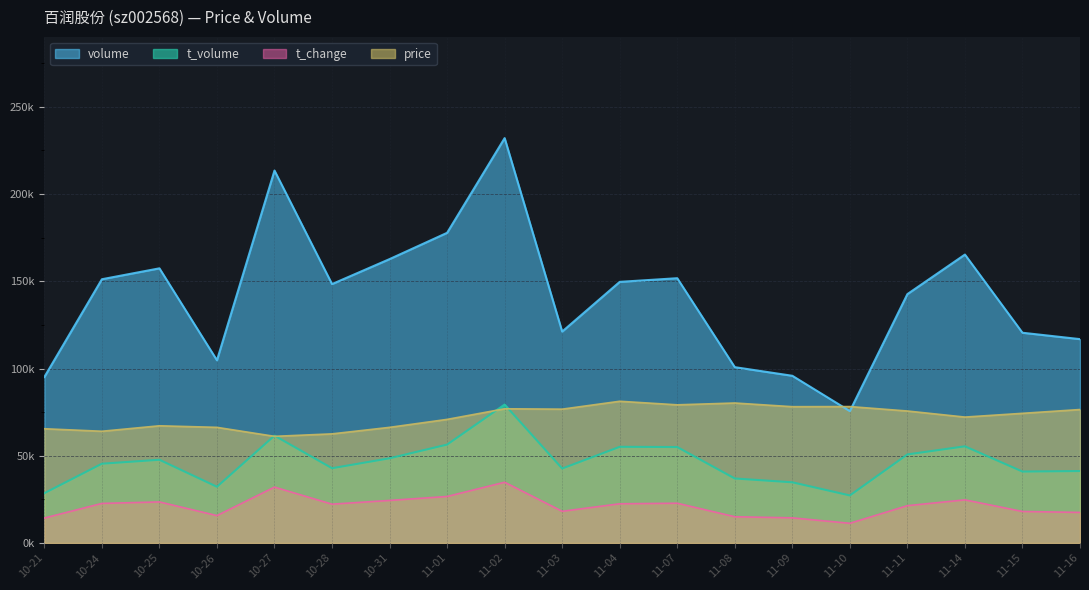

The t_volume series shows 50754.0 at 11-11. True or false?

True